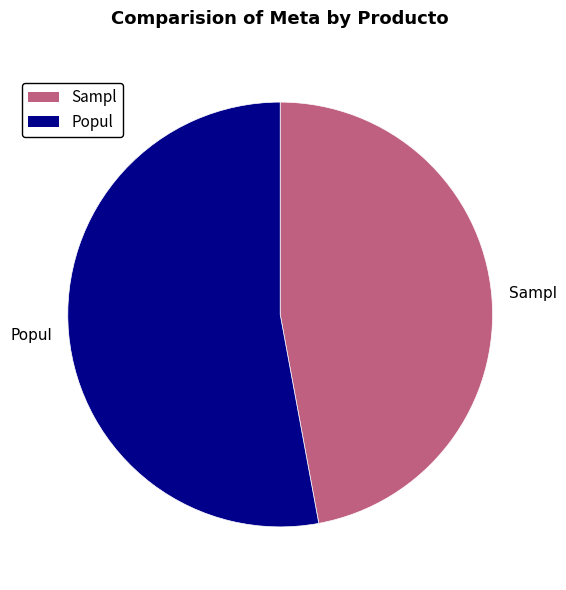

Which category accounts for the majority?

Popul